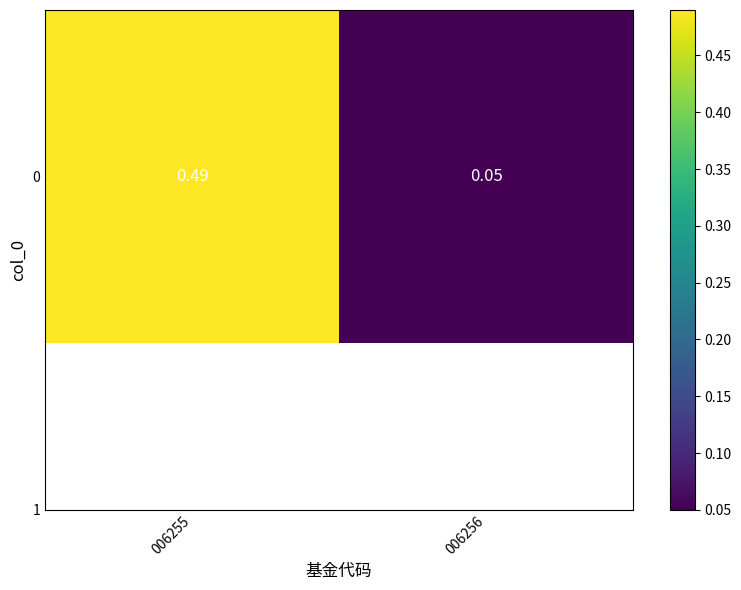

List the labels in order of value, smallest first.

006256, 006255